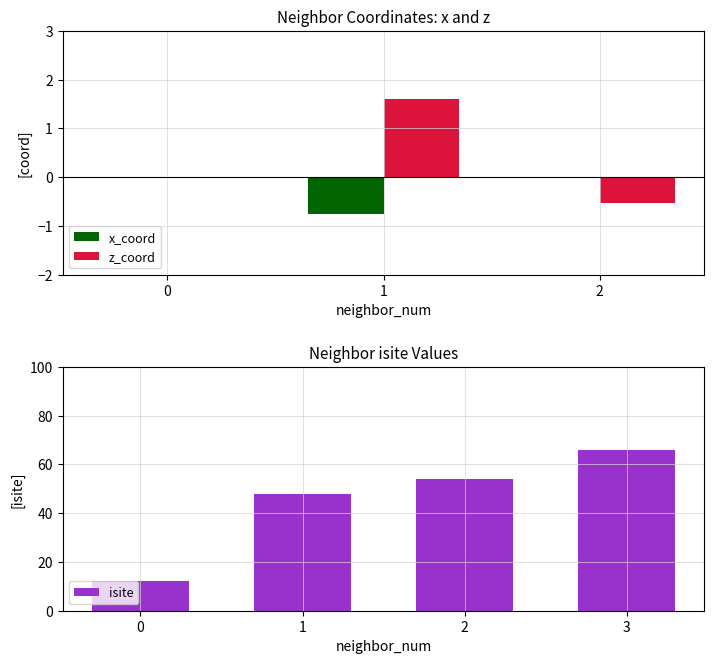

Which has a higher value, 2 or 0?

2